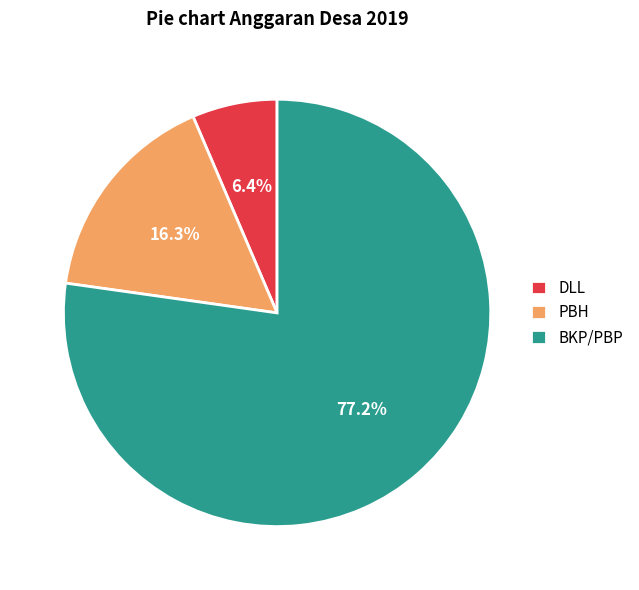

Which has a higher value, BKP/PBP or DLL?

BKP/PBP